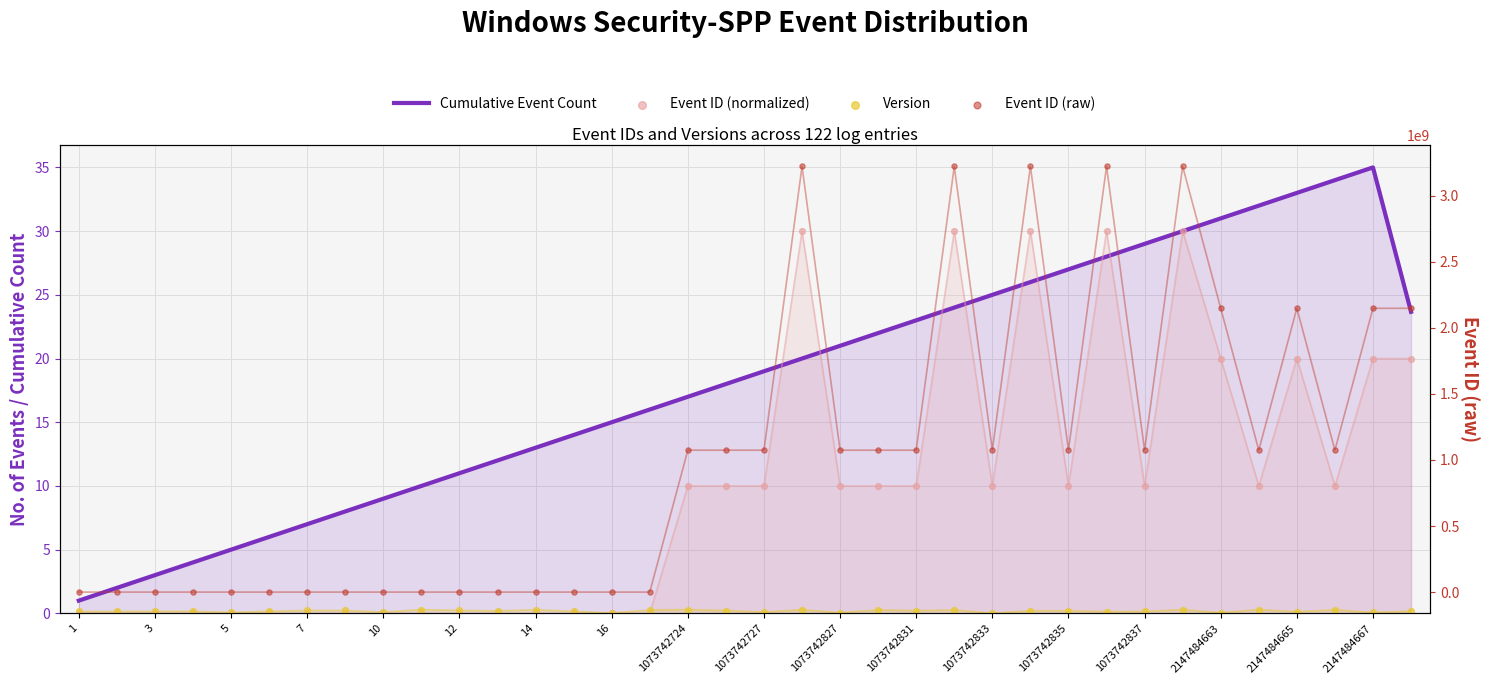

Which series has the largest total across all categories?

Event ID (raw)